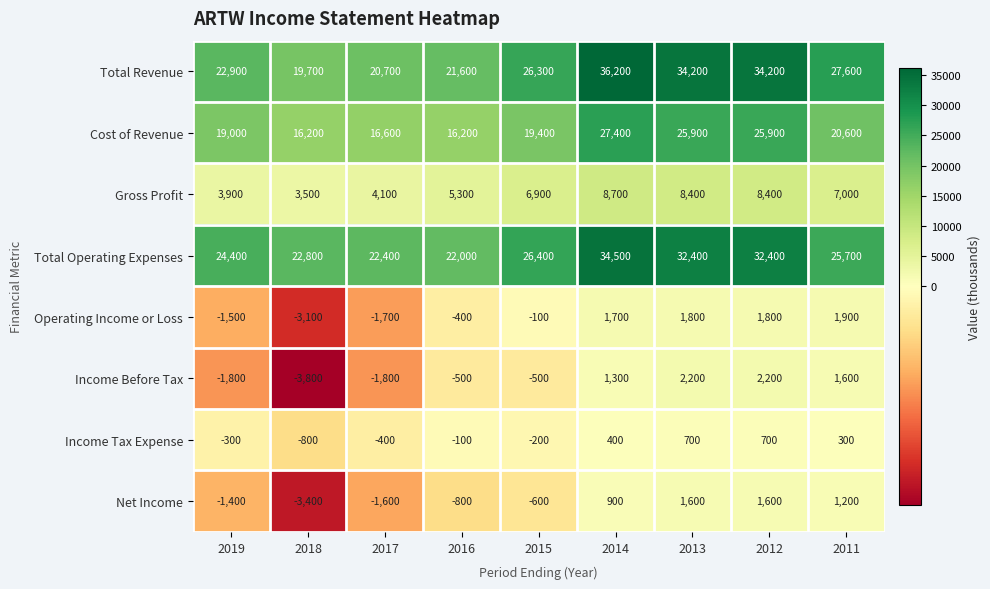

Which series has the largest range (max minus min)?

Total Revenue